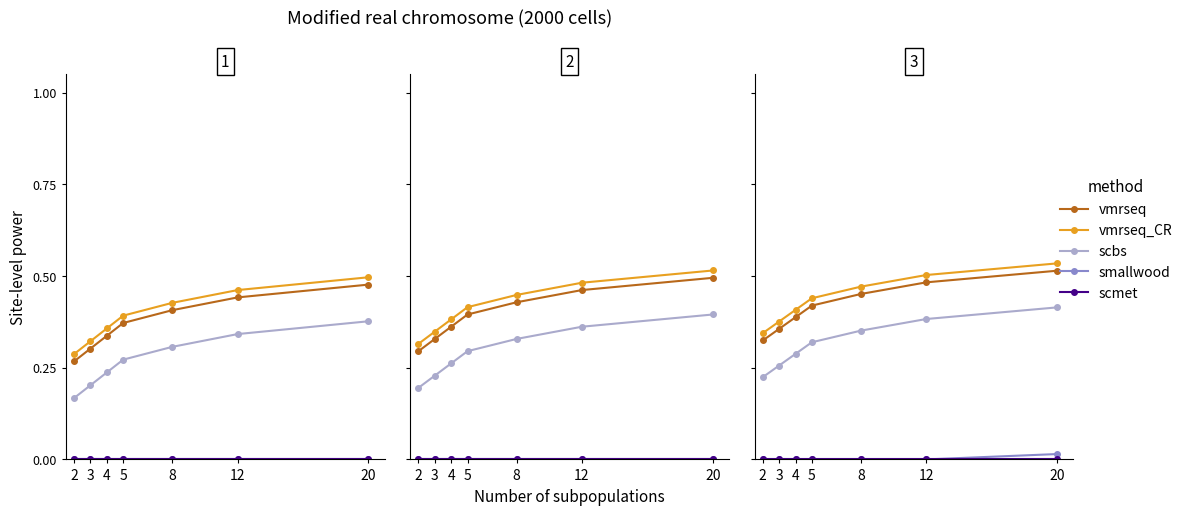

True or false: scbs has more than 1 interior local peaks.

False